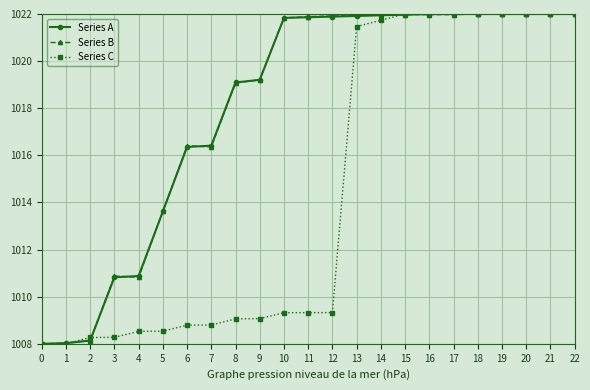

What is the greatest value displayed?

1022.0